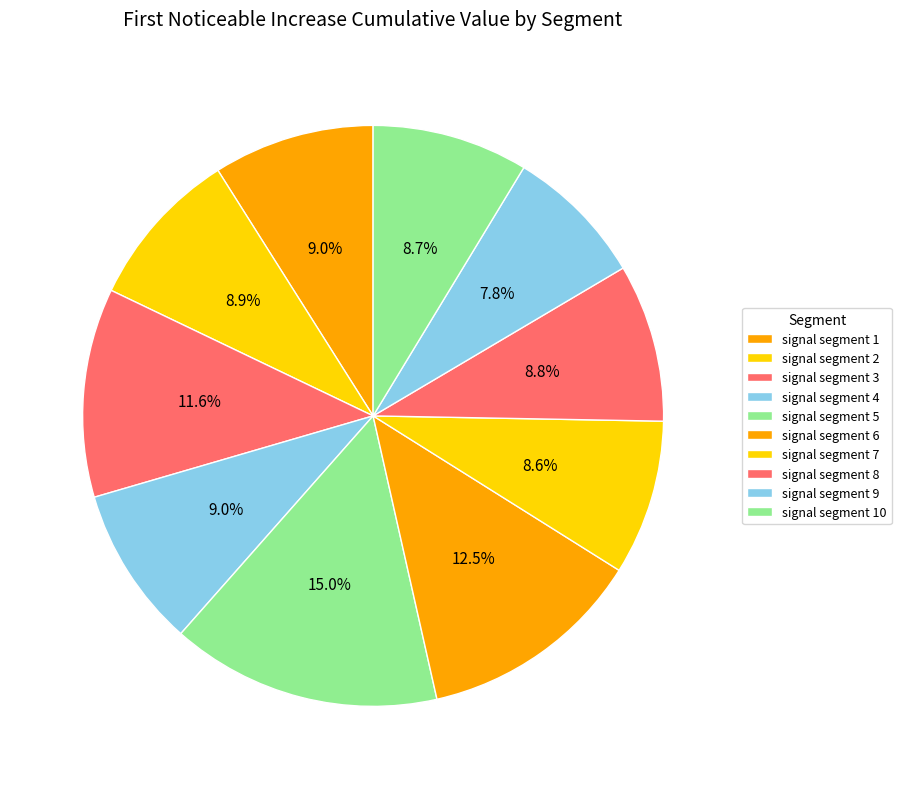

Between signal segment 2 and signal segment 4, which is larger?

signal segment 4